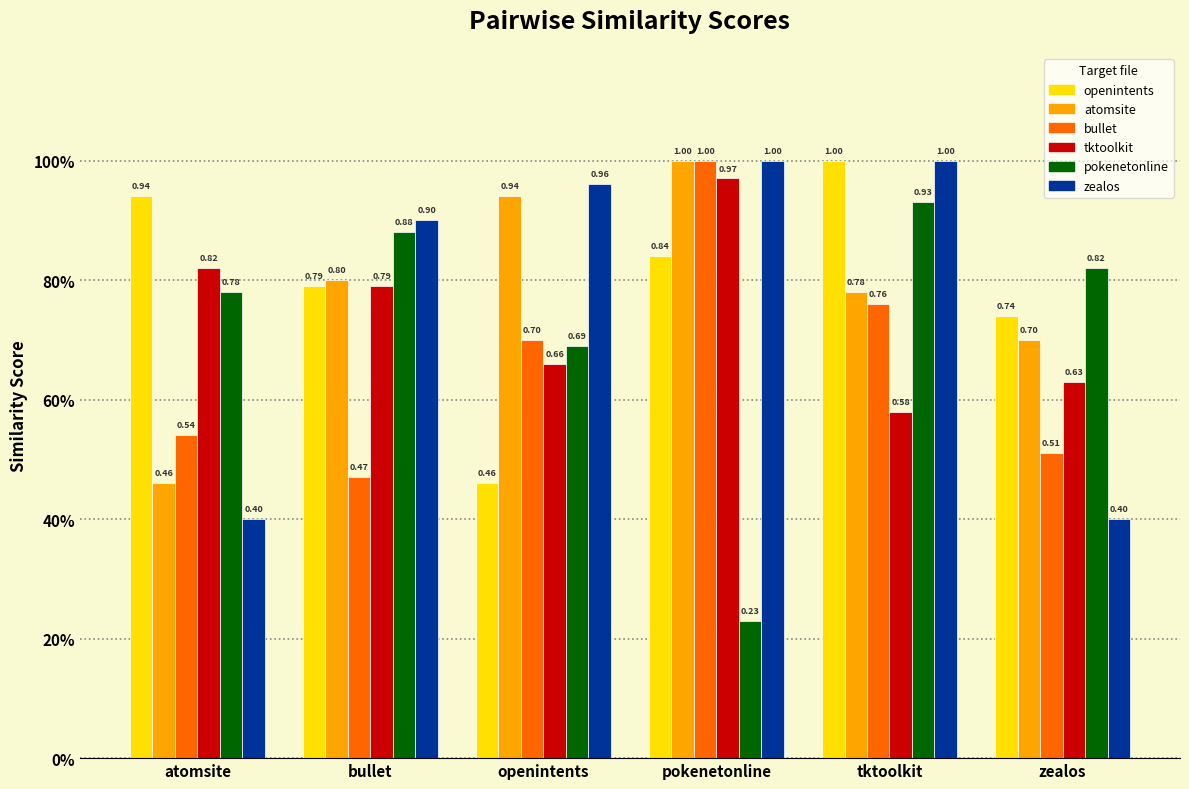

What is the total value across all series at pokenetonline?

5.0